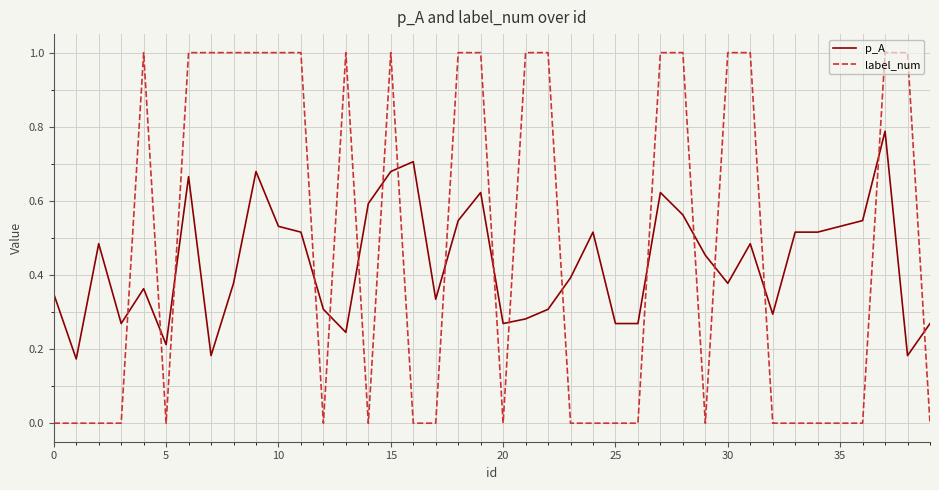

How many intersections are there between label_num and p_A?

18